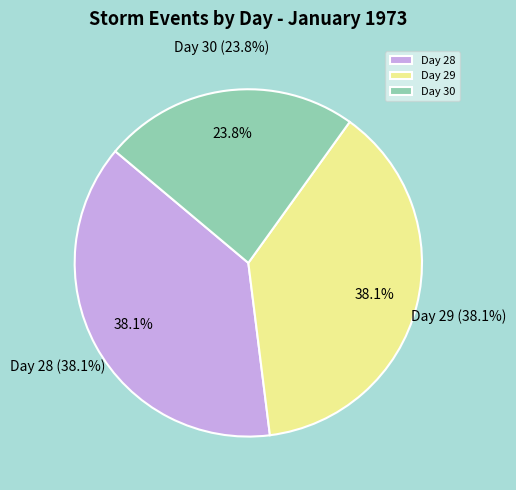

Does any single category account for the majority?

No